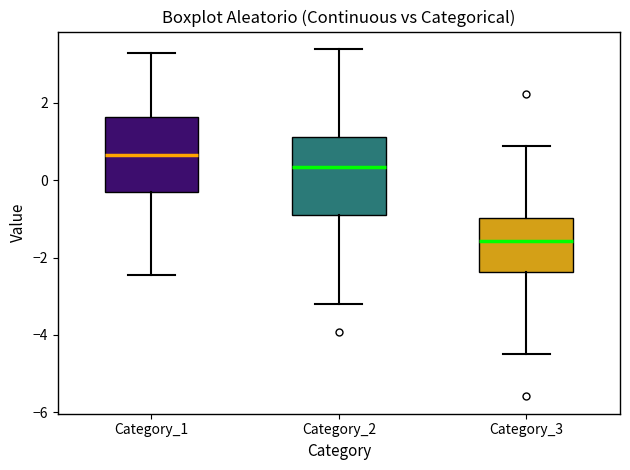

Which box's median line is the lowest?

Category_3